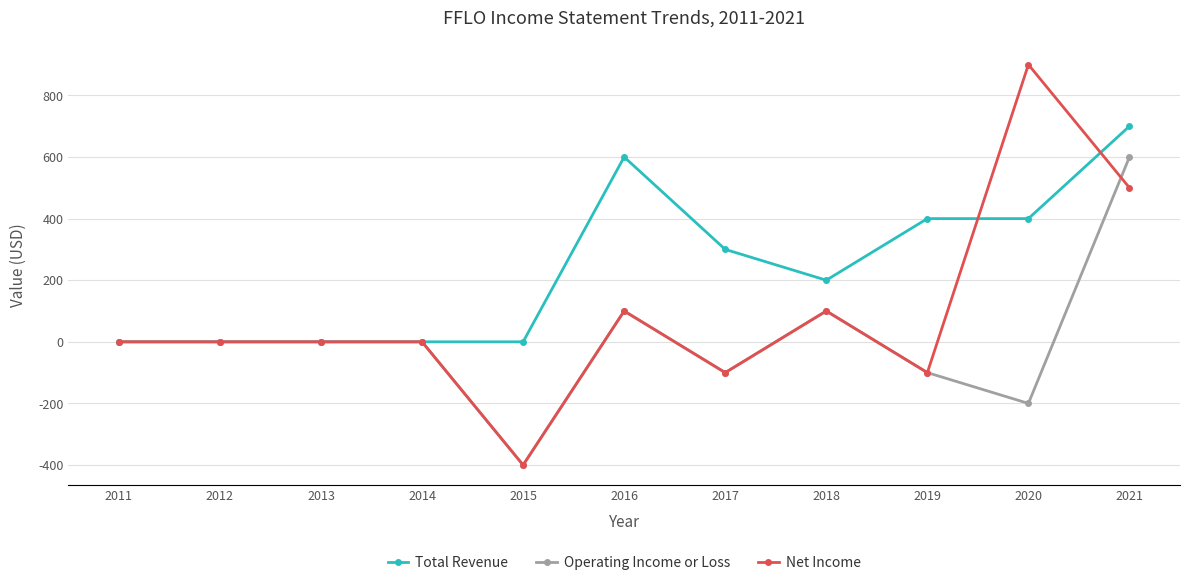

What is the approximate value of Operating Income or Loss at 2015?

-400